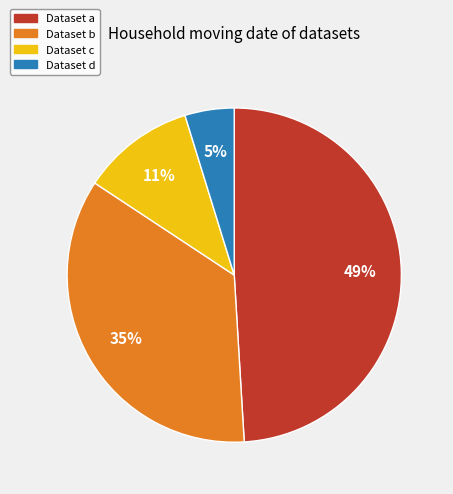

Is there any slice that represents more than half of the pie?

No